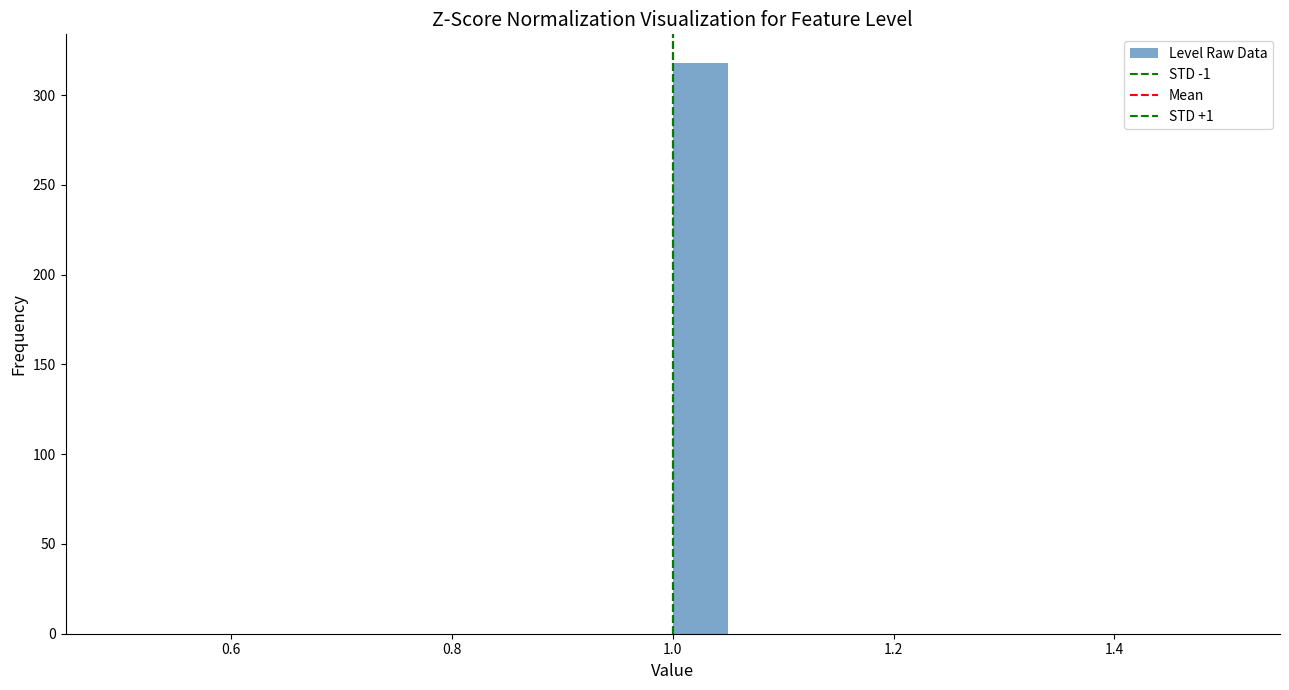

Around what value on the x-axis is the tallest bar? Give the approximate position of its centre, as read against the axis.

1.02